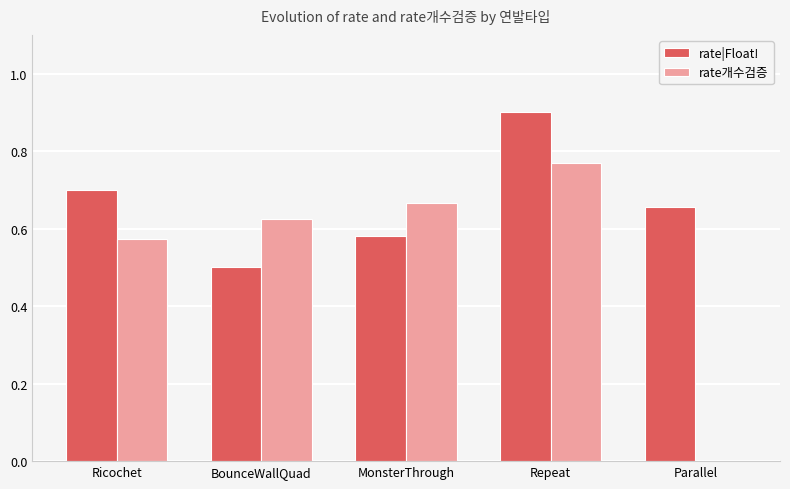

What is the sum of all rate개수검증 values?

2.6